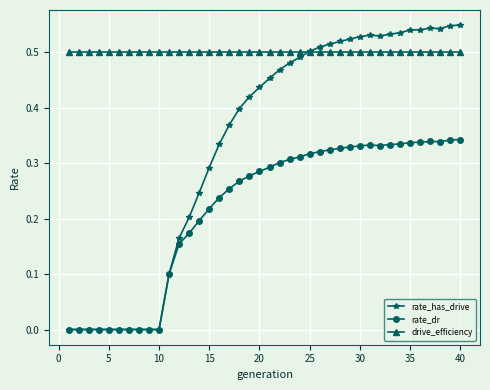

Which series has the largest range (max minus min)?

rate_has_drive